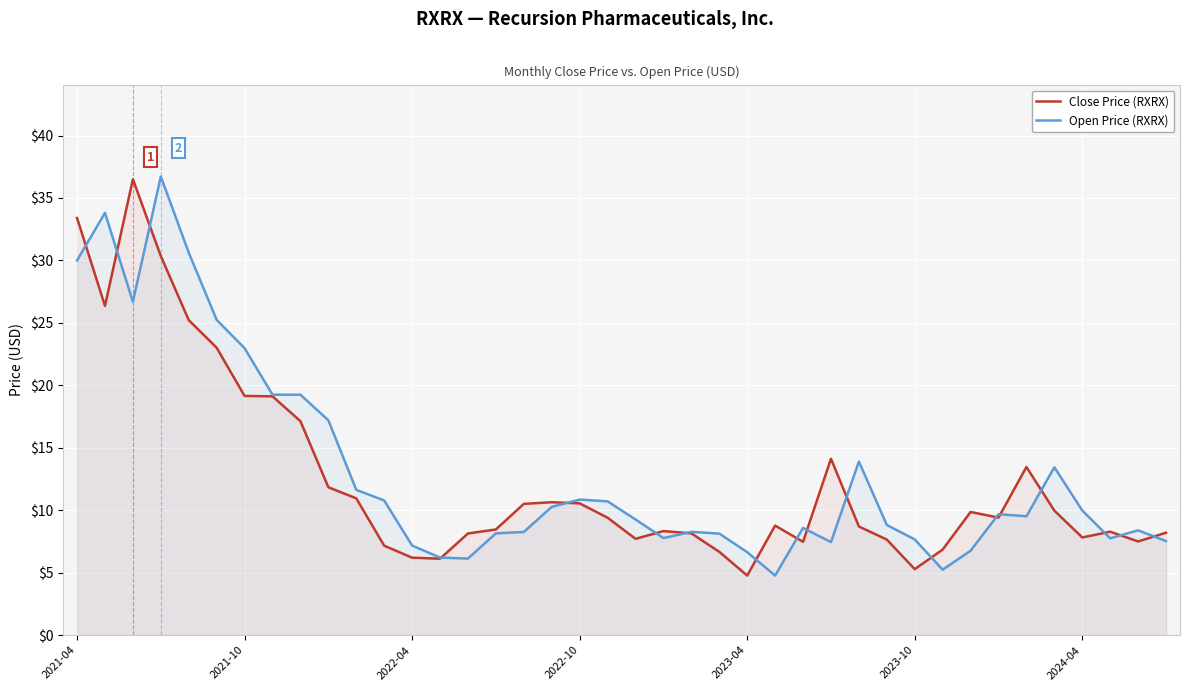

Which series ends up on top after the final intersection of Open Price (RXRX) and Close Price (RXRX)?

Close Price (RXRX)